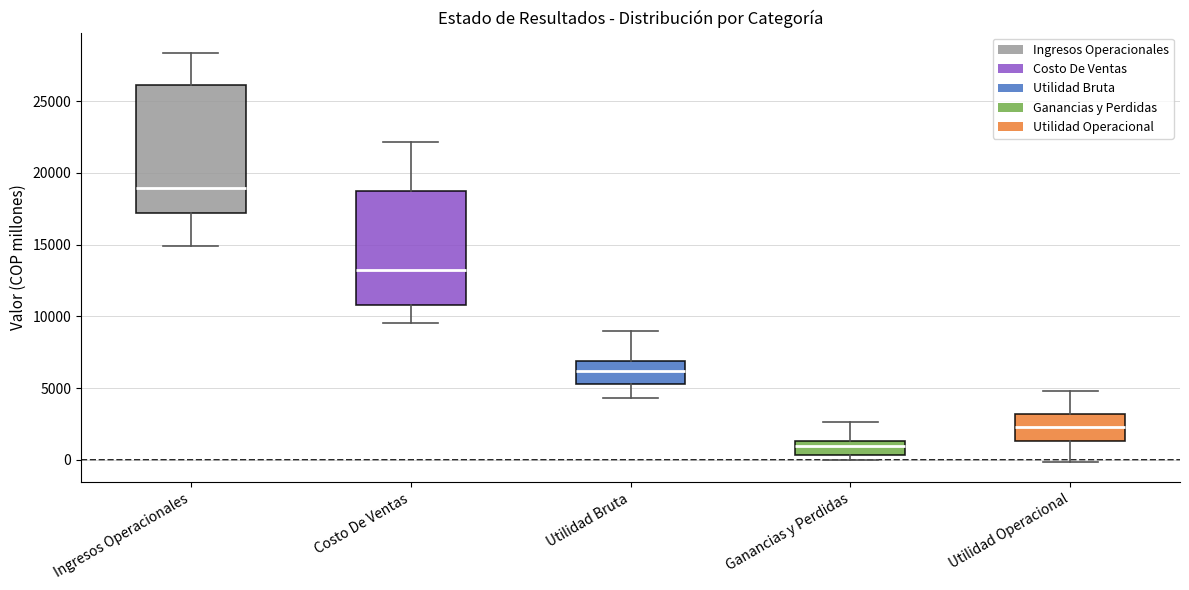

Comparing the boxes themselves (not the whiskers), which one is the tallest?

Ingresos Operacionales